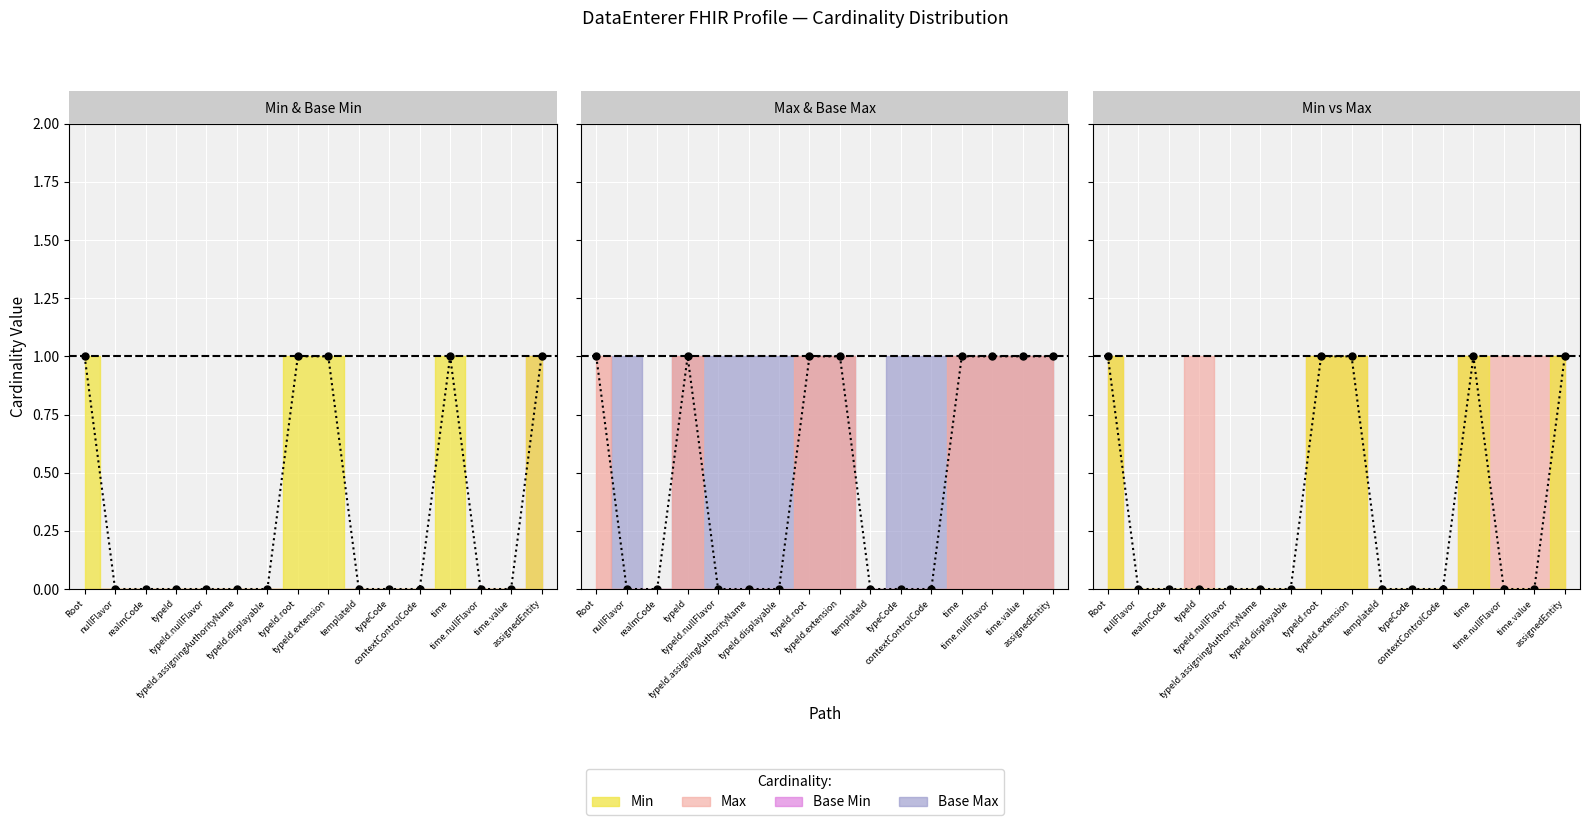

How many lines are shown in the chart?

2